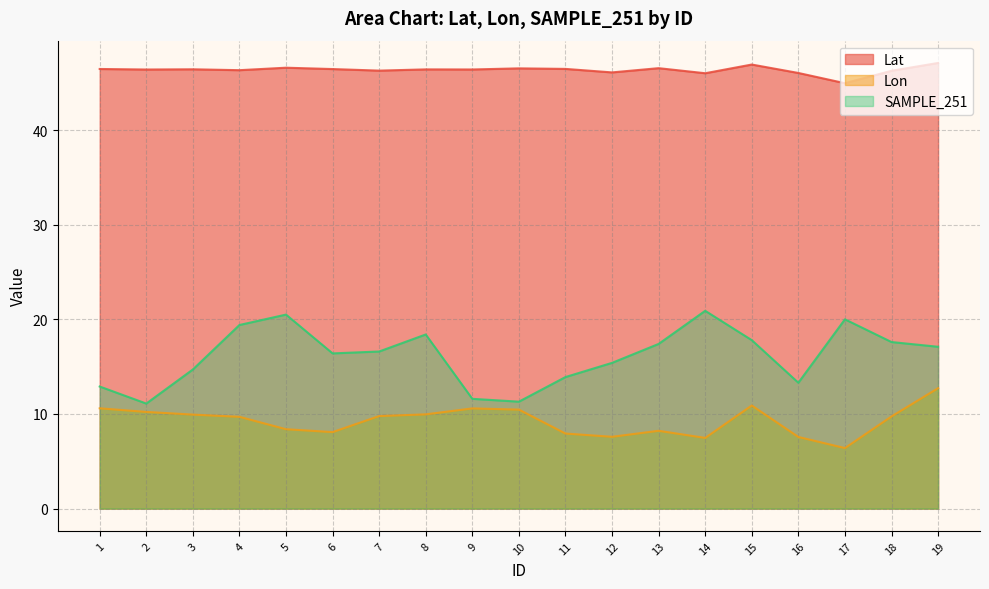

What is the difference between the SAMPLE_251 values at 11 and 14?

7.0